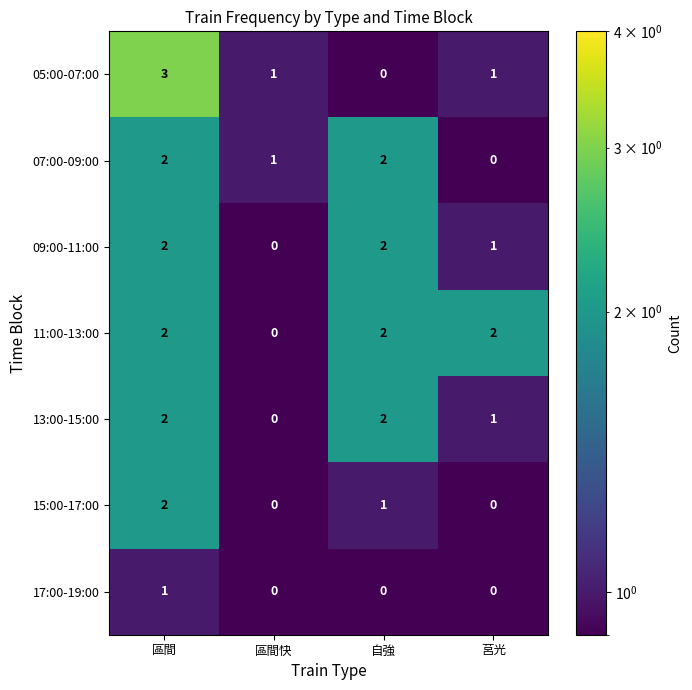

At which category is the sum across all series the highest?

區間